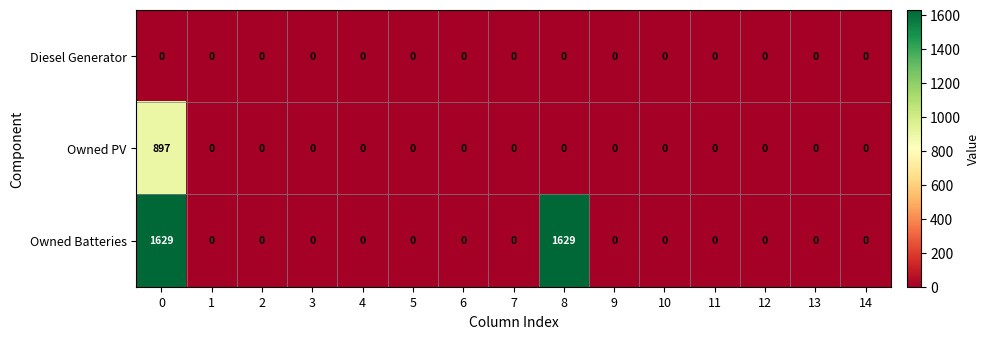

What is the difference between the highest and lowest values at 8?

1629